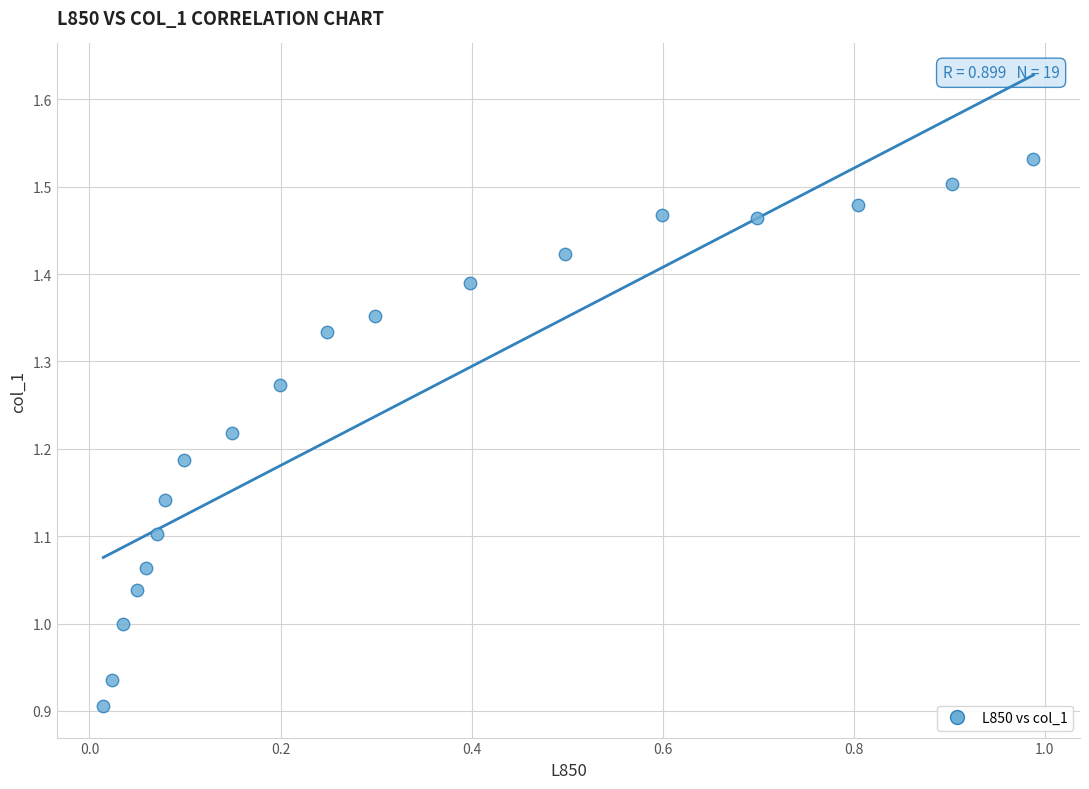

What is the range of Y values (max minus min)?

0.6